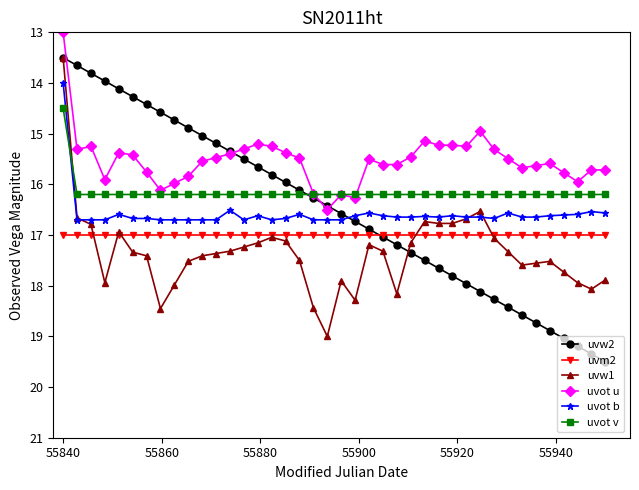

Rank the series by their maximum value, from lowest to highest.

uvot v, uvot u, uvot b, uvm2, uvw1, uvw2